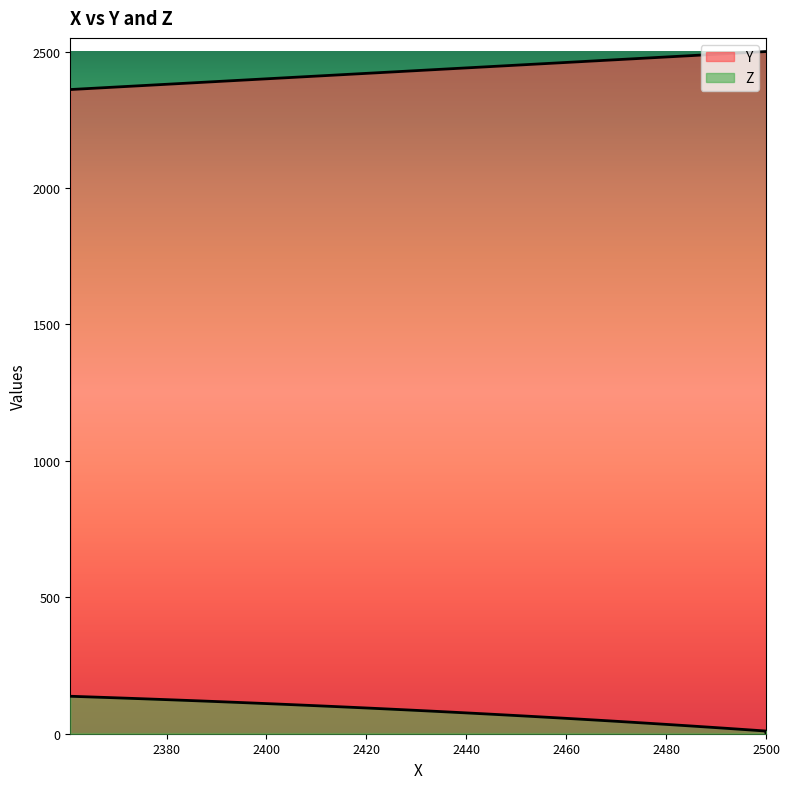

How many positive values does the Z series have?

39